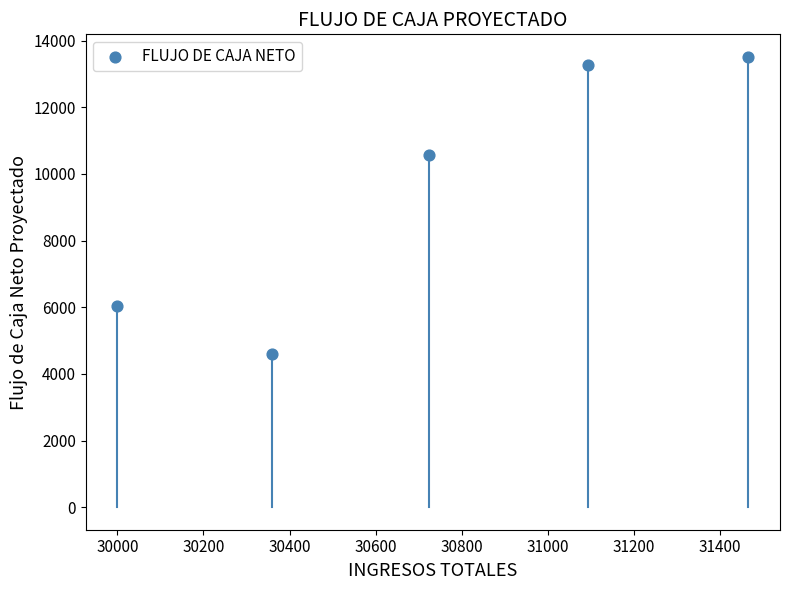

What is the average Y value?

9595.3